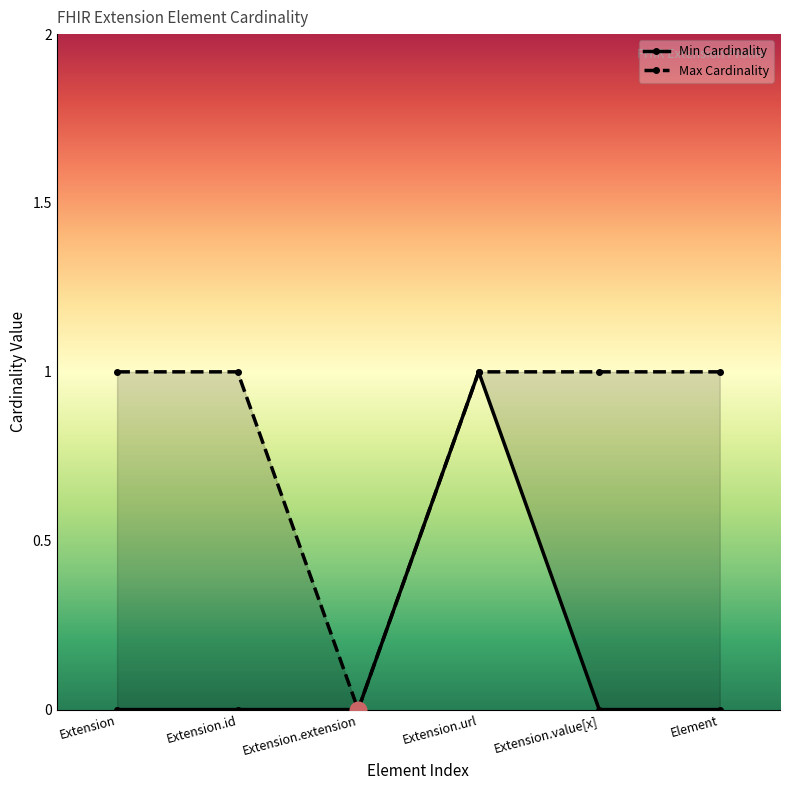

True or false: Min Cardinality and Max Cardinality cross at least once.

False